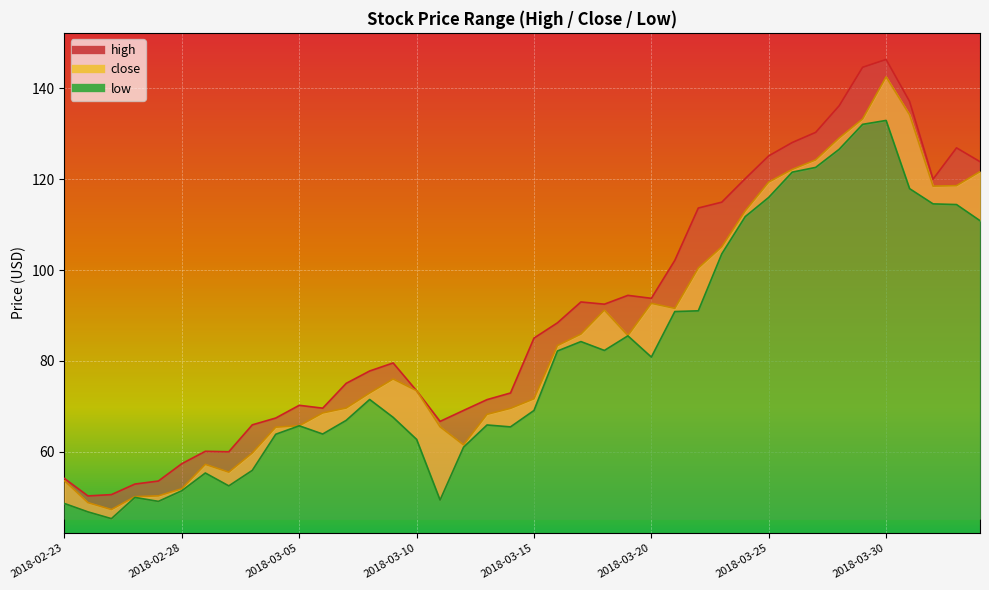

True or false: close and low cross at least once.

False